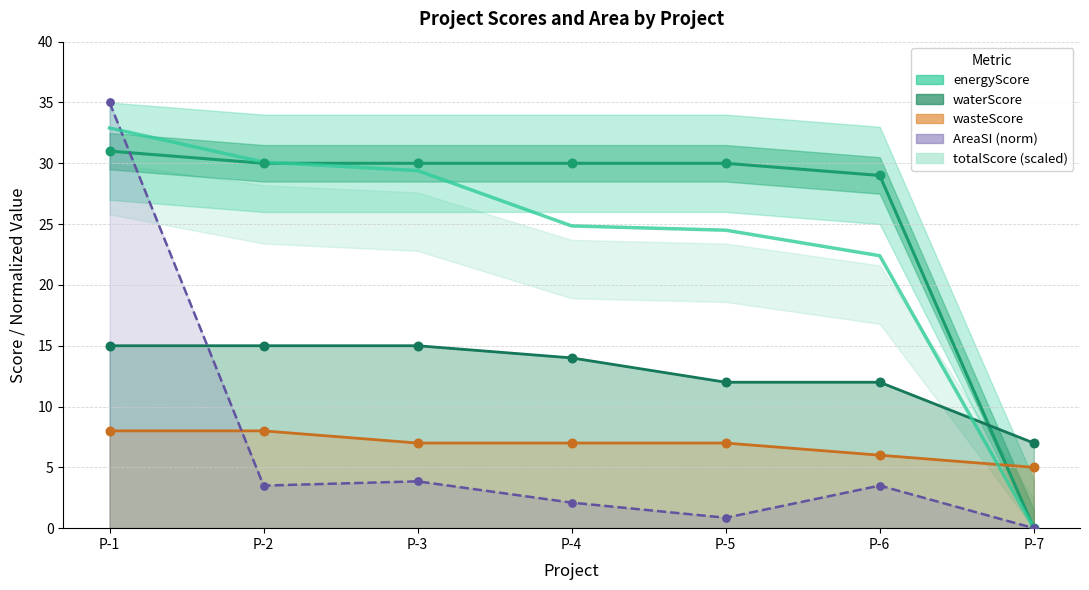

Which series has the largest total across all categories?

energyScore